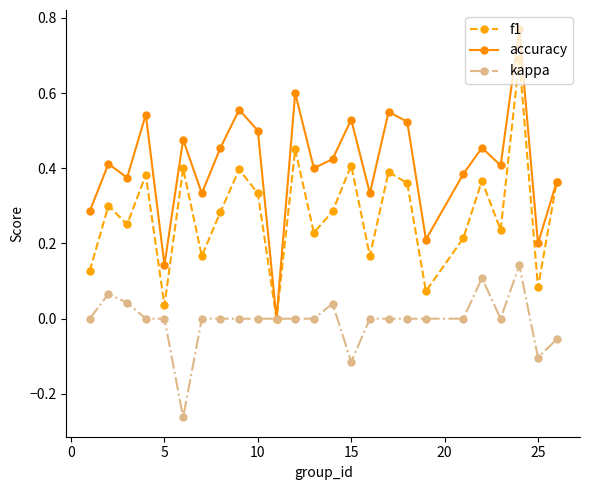

Which series has the largest total across all categories?

accuracy